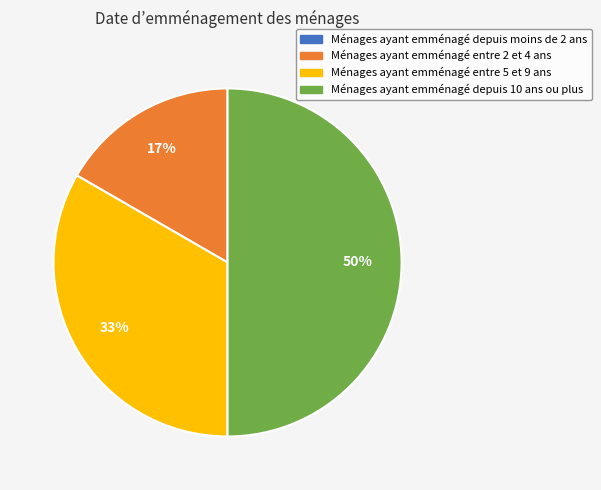

Approximately how many times larger is the value at Ménages ayant emménagé entre 2 et 4 ans compared to Ménages ayant emménagé depuis 10 ans ou plus?

0.3